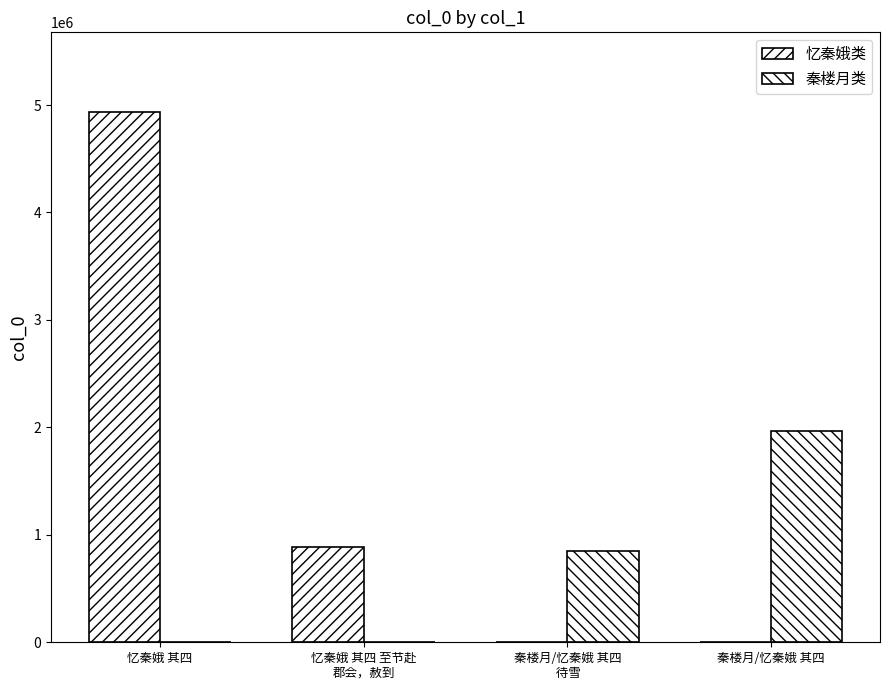

List the series in order of their peak value, lowest first.

秦楼月类, 忆秦娥类